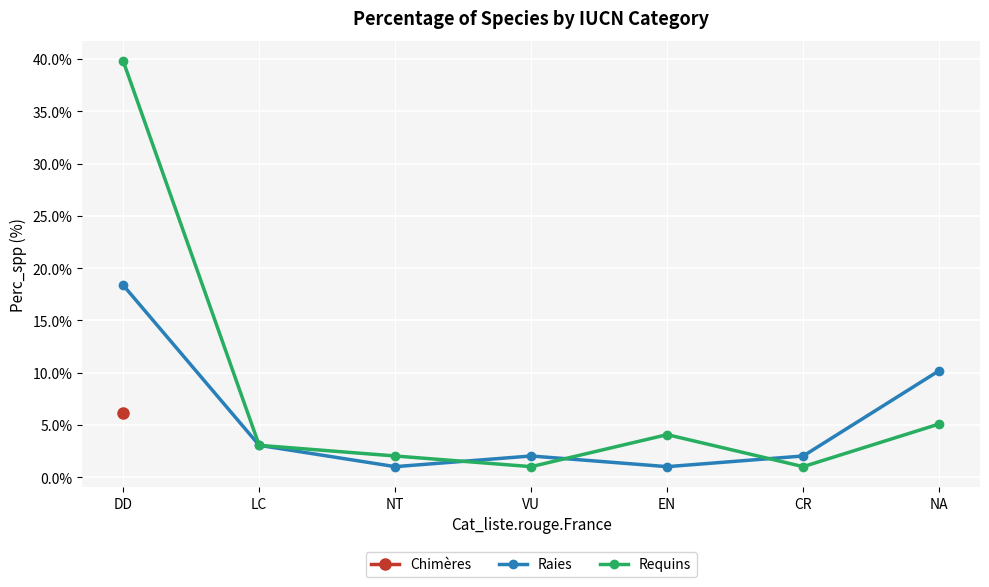

What is the sum of all Requins values?

56.1